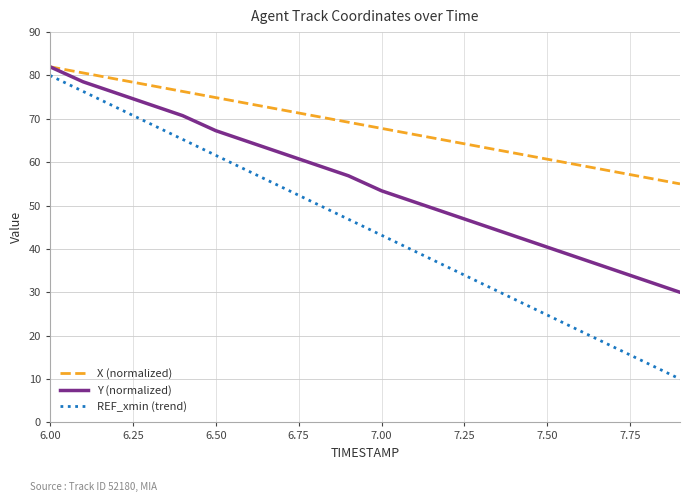

Reading right to left, transcribe all the data shown in this chart.

X (normalized): 55.0	56.4	57.8	59.3	60.7	62.1	63.5	64.9	66.4	67.8	69.2	70.6	72.1	73.5	74.9	76.3	77.7	79.2	80.6	82.0
Y (normalized): 30.0	32.6	35.2	37.8	40.4	43.0	45.6	48.2	50.8	53.4	56.9	59.5	62.1	64.7	67.3	70.7	73.3	75.9	78.5	82.0
REF_xmin (trend): 10.0	13.7	17.4	21.1	24.7	28.4	32.1	35.8	39.5	43.2	46.8	50.5	54.2	57.9	61.6	65.3	68.9	72.6	76.3	80.0